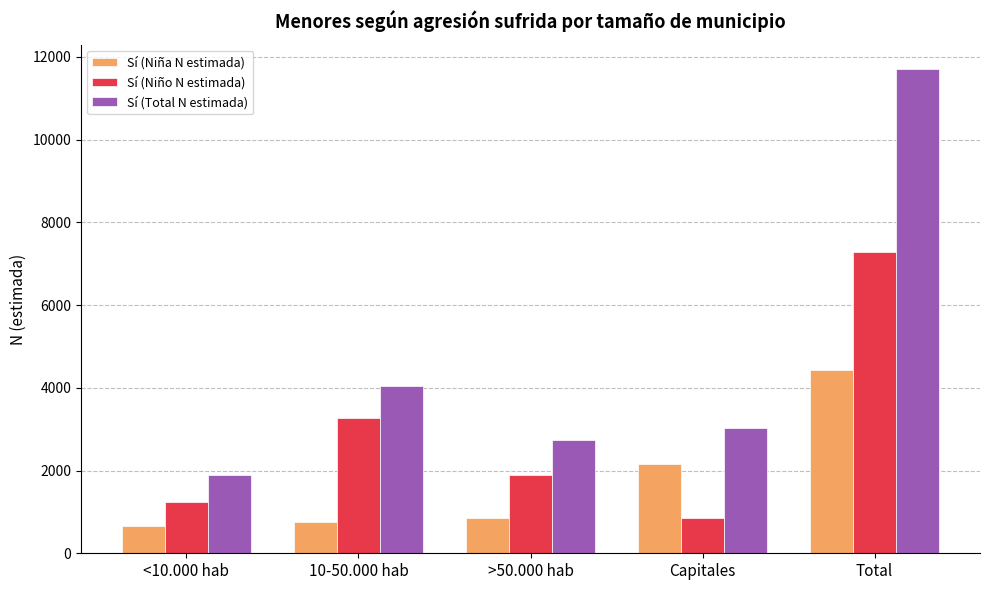

What is the smallest value displayed?

656